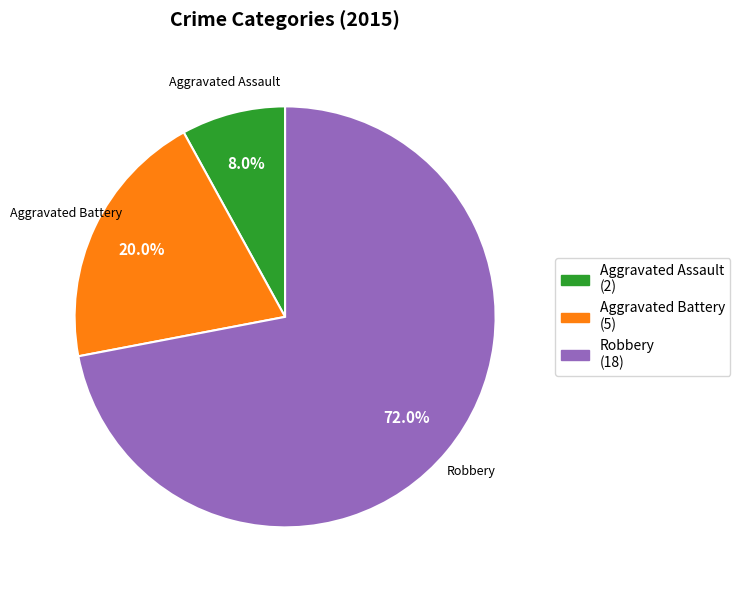

Does any single category account for the majority?

Yes